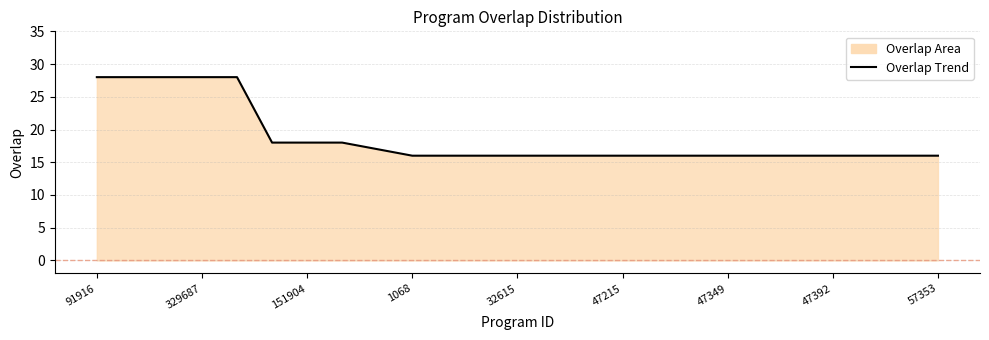

Reading left to right, list all the values displayed in this chart.

28	28	28	28	28	18	18	18	17	16	16	16	16	16	16	16	16	16	16	16	16	16	16	16	16